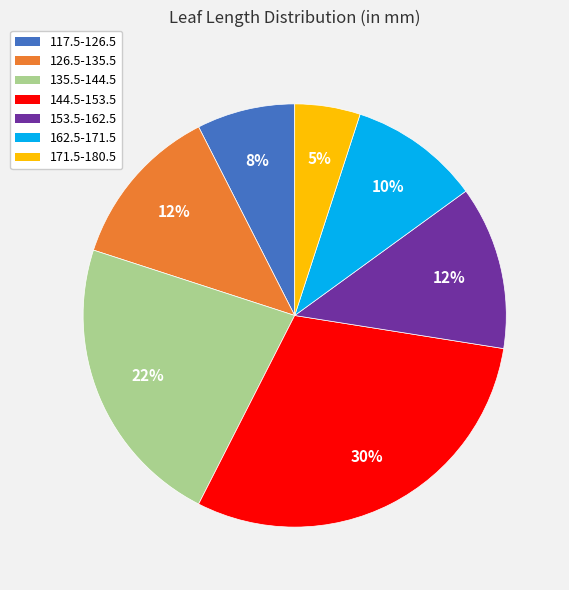

Which has a higher value, 153.5-162.5 or 135.5-144.5?

135.5-144.5